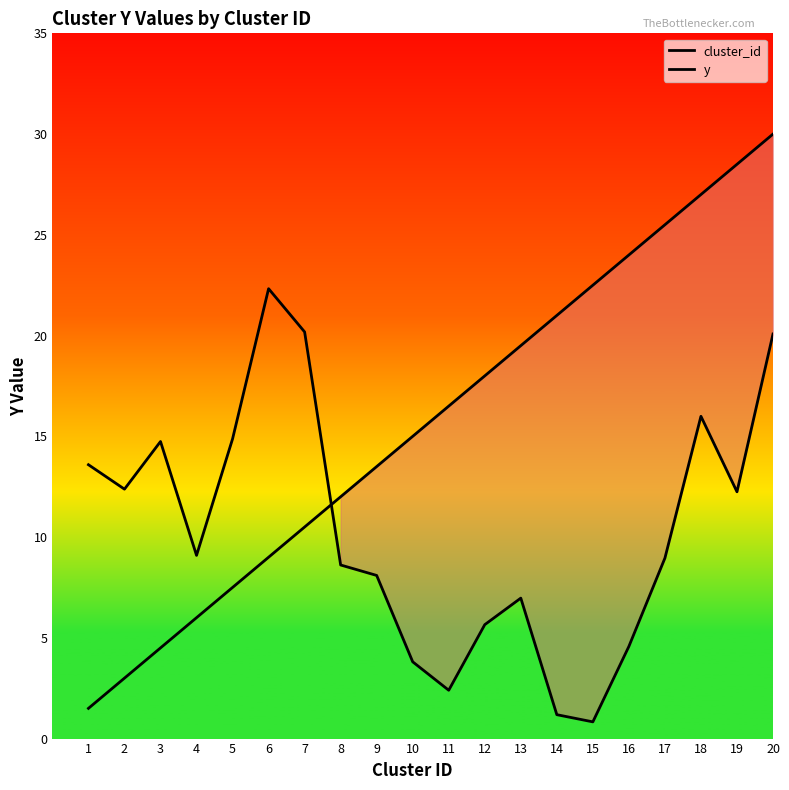

What is the value of the cluster_id point at the 2nd from the left?

3.0